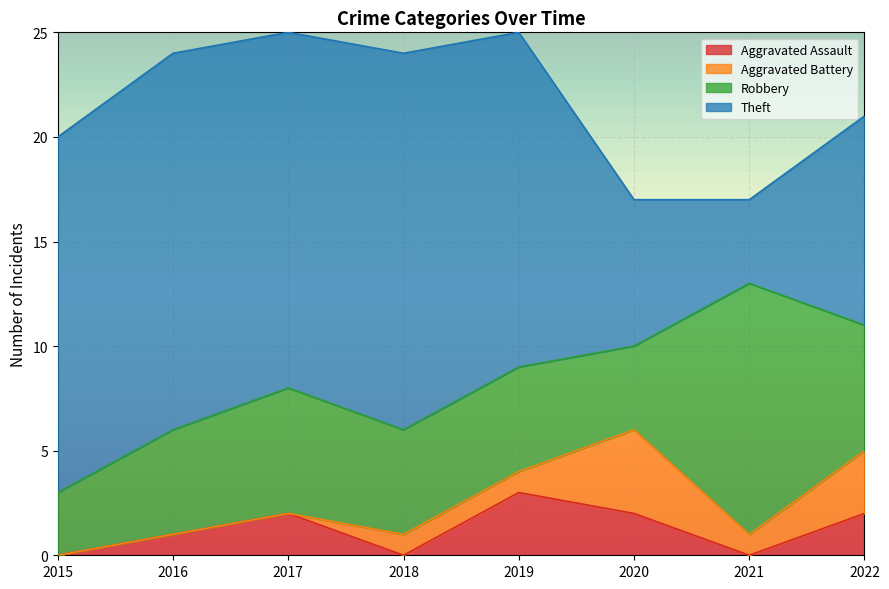

The value of Aggravated Assault at 2015 is 2. True or false?

False